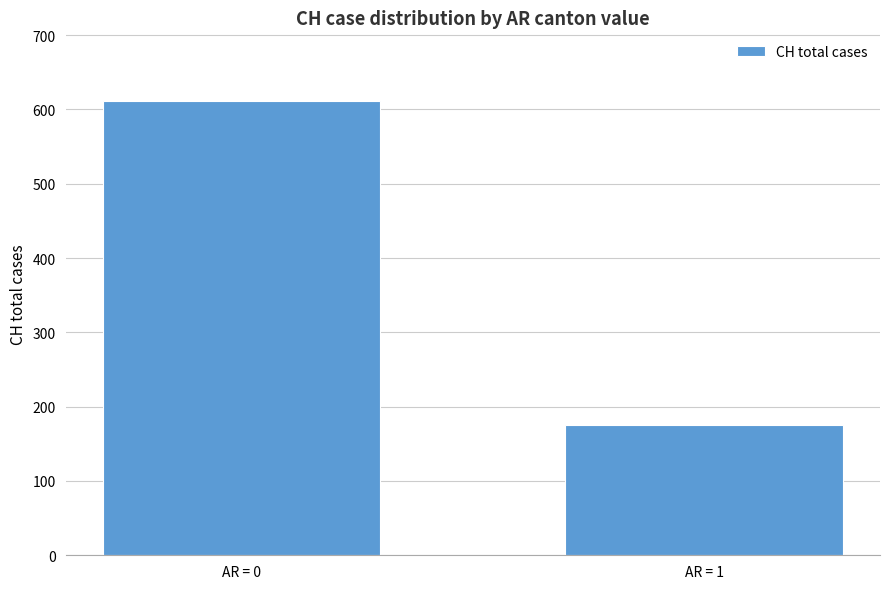

The value at AR = 1 is 57. True or false?

False